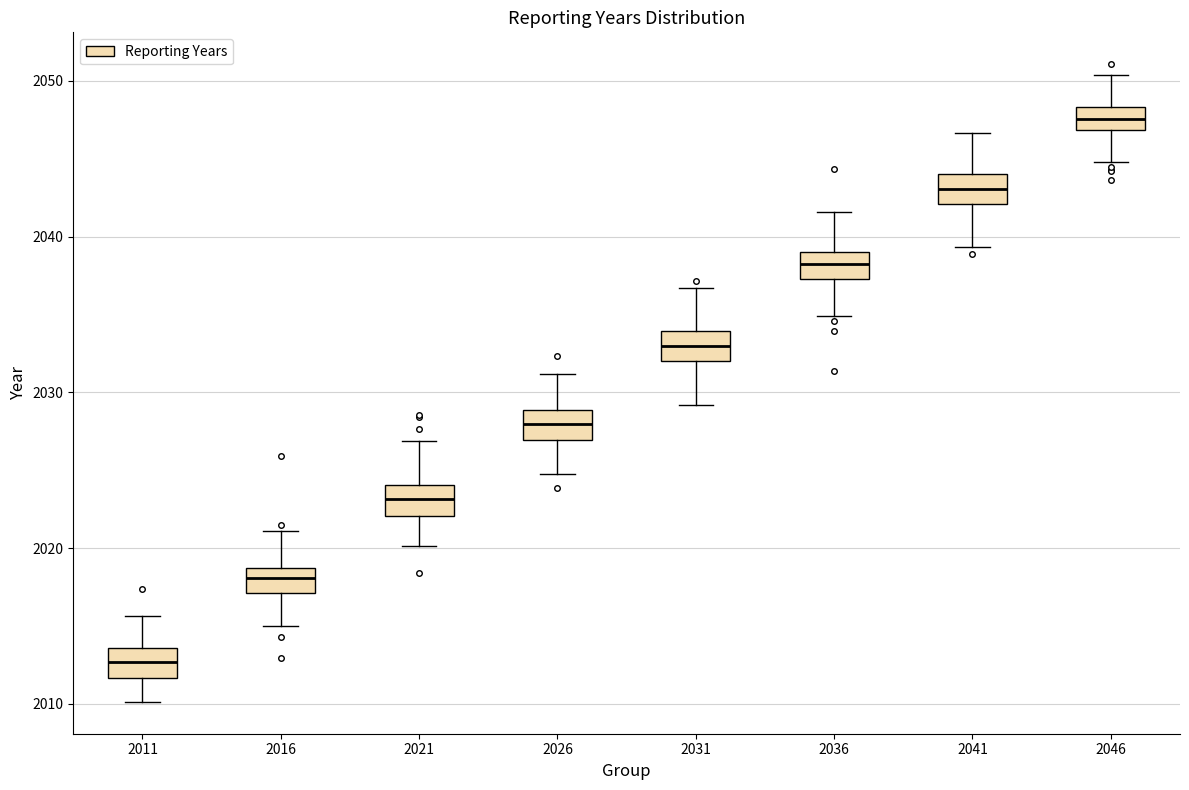

Which box's median line is the lowest?

2011